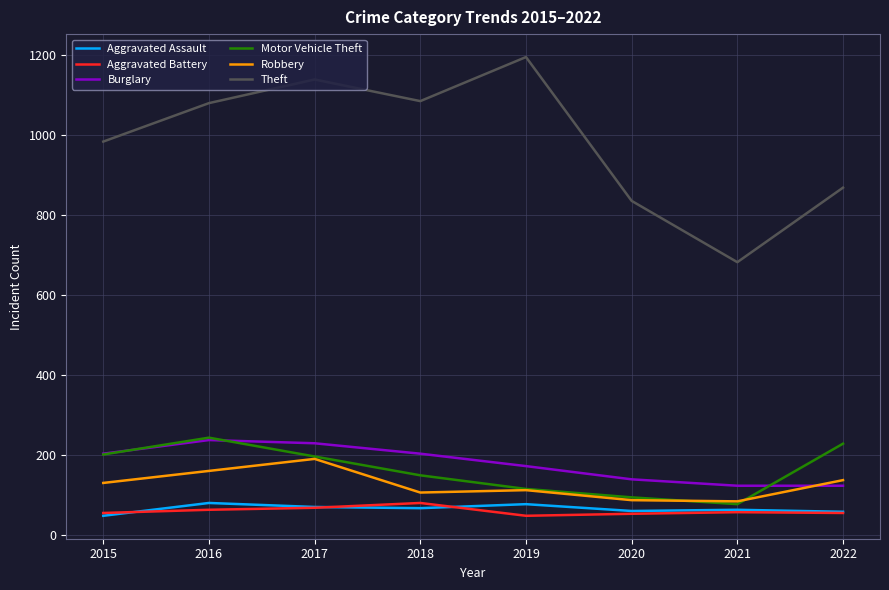

True or false: Burglary and Aggravated Assault cross at least once.

False